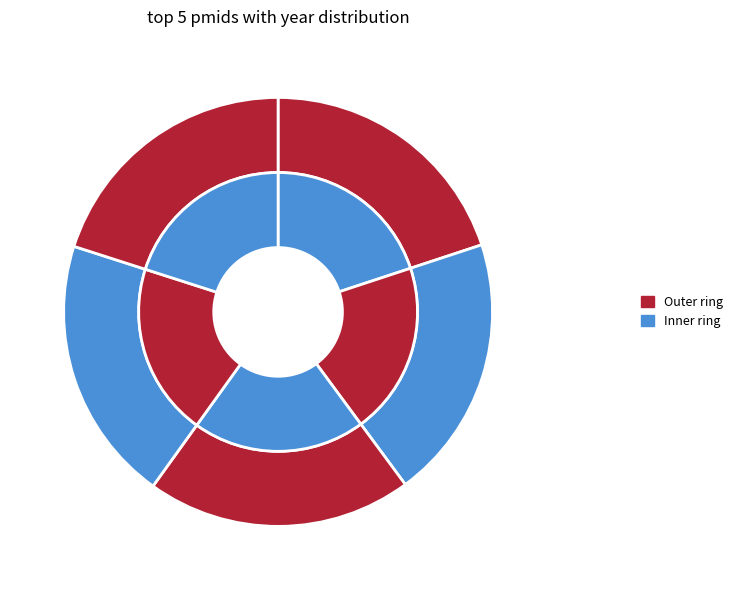

How much of the chart is everything except 28920849?

79.9%